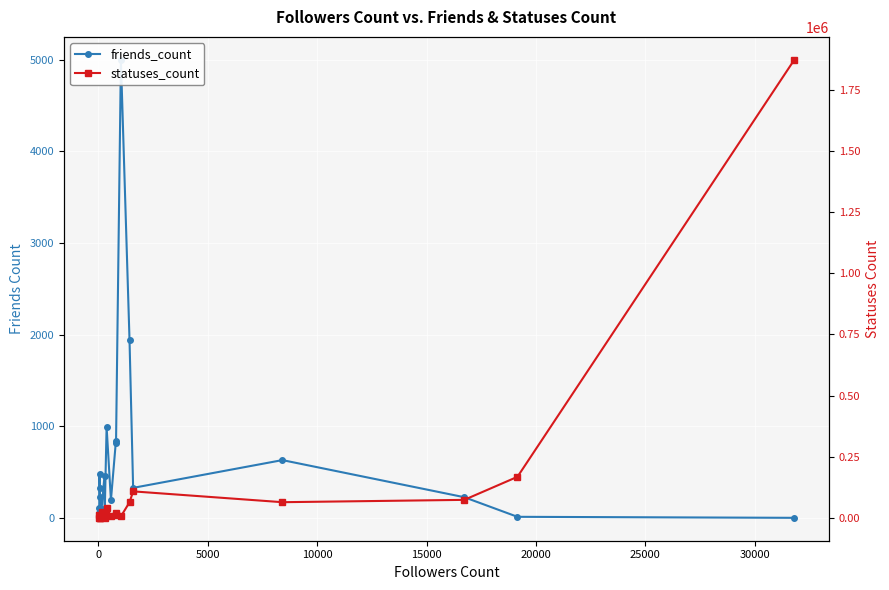

True or false: friends_count and statuses_count cross at least once.

False